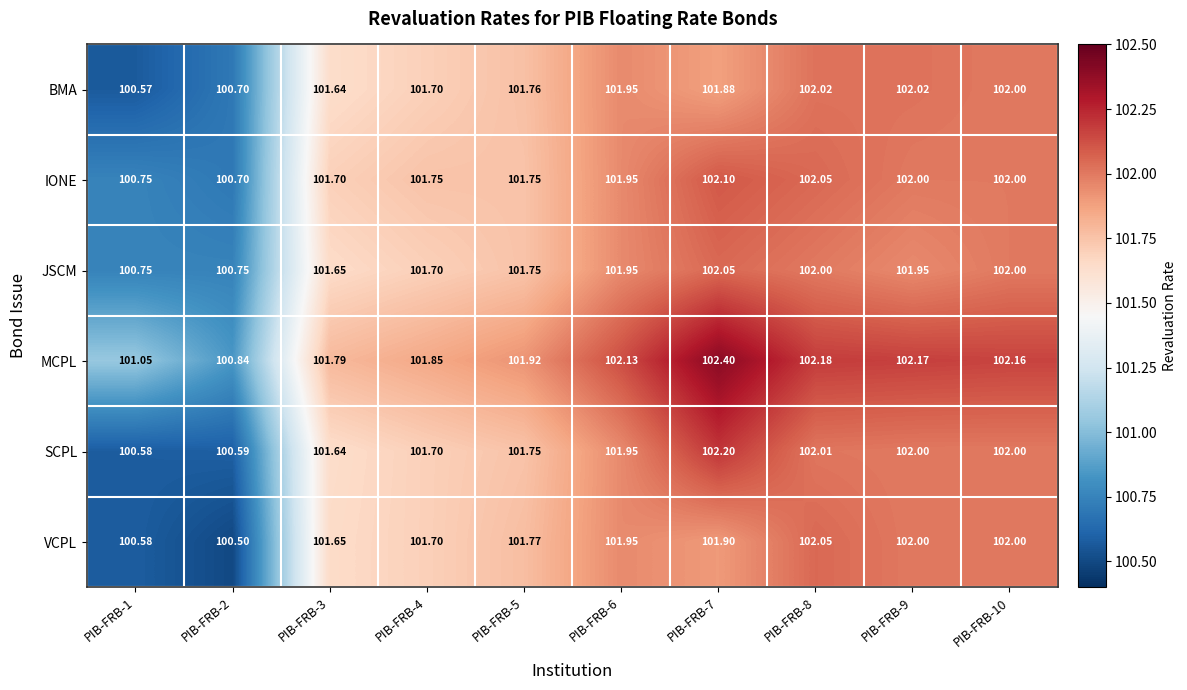

At which category does the chart reach its minimum across all series?

PIB-FRB-2